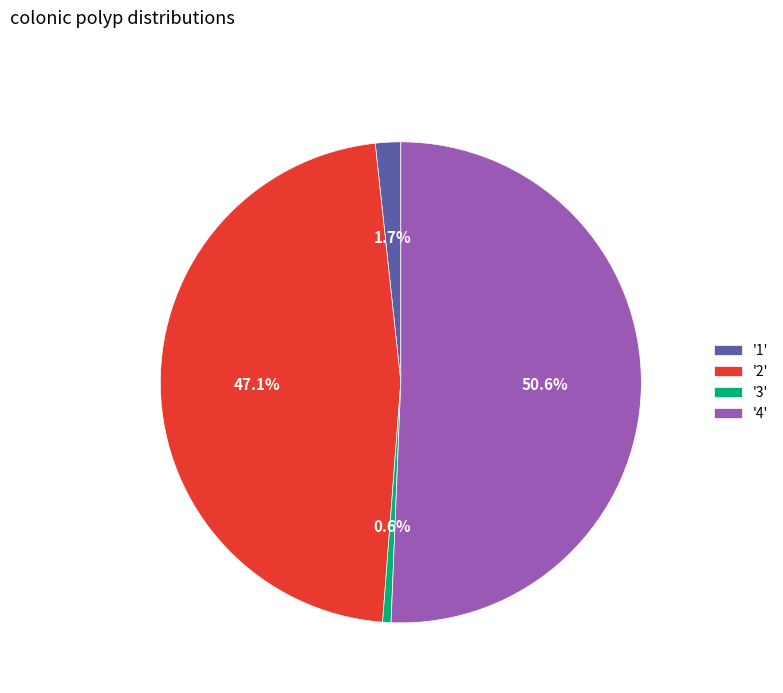

How many slices are in this pie chart?

4